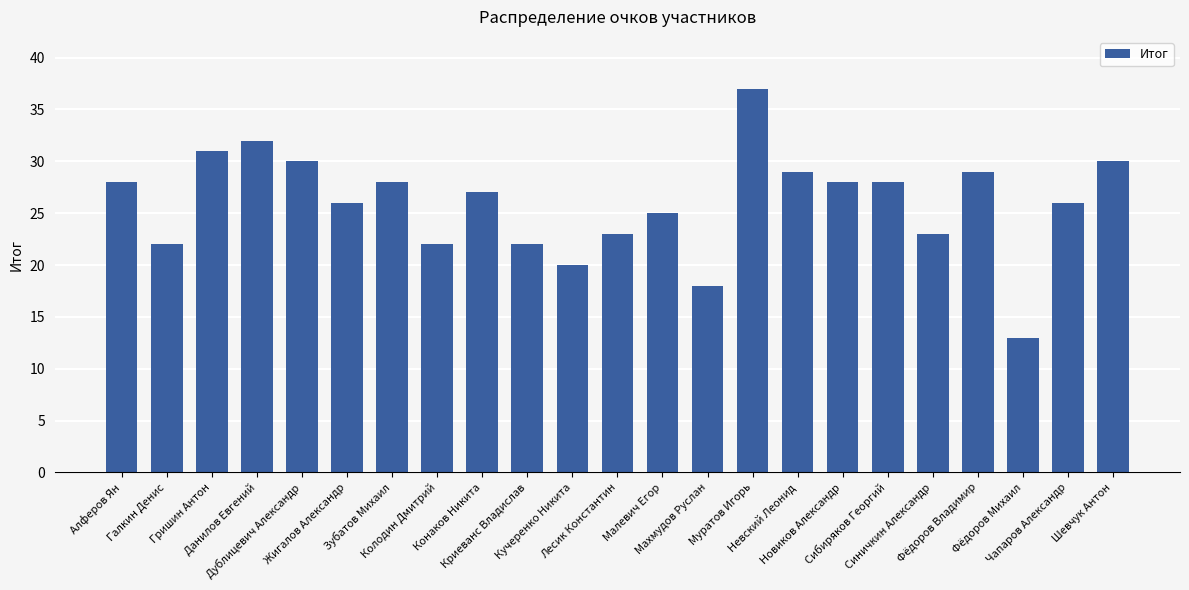

Are the bars horizontal?

No